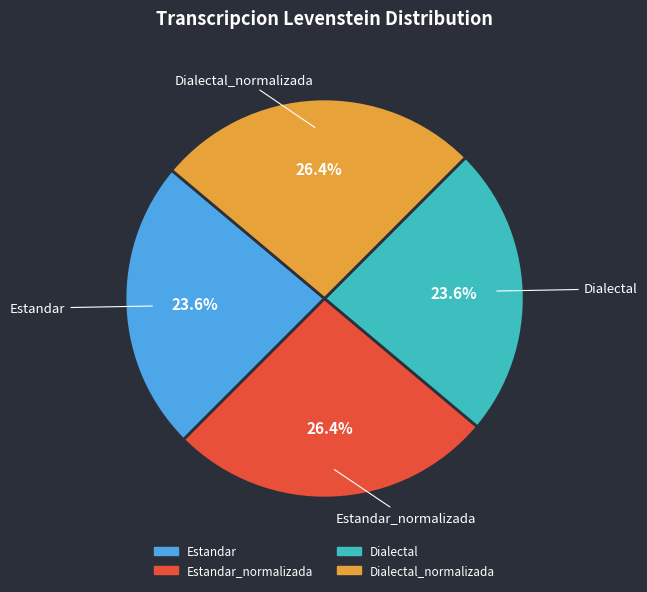

Does any single category account for the majority?

No